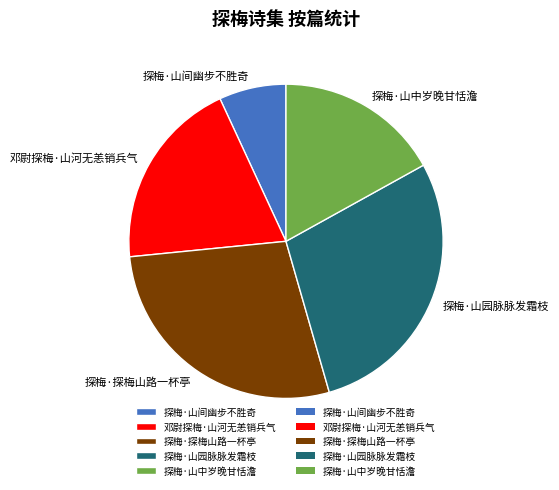

Do 探梅·山间幽步不胜奇 and 探梅·山园脉脉发霜枝 together represent more than half of the pie?

No